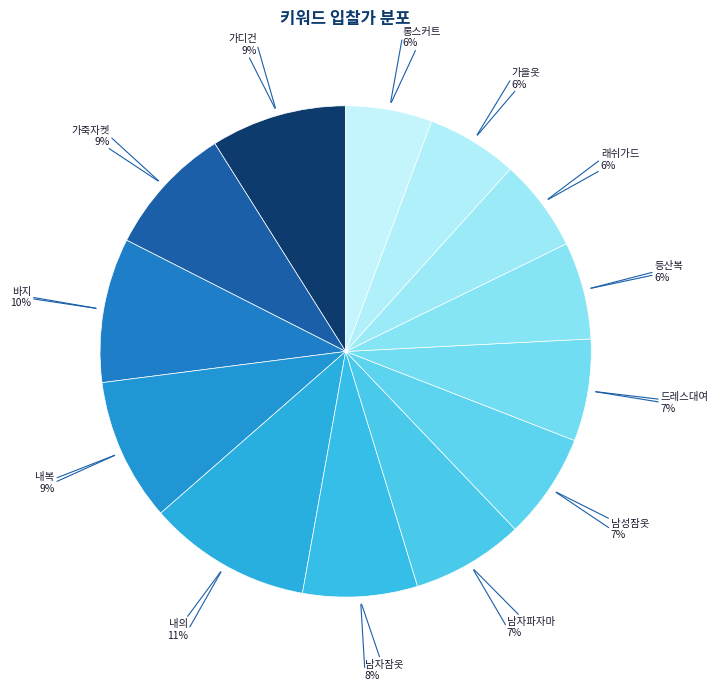

The 남자잠옷 slice represents 13% of the pie. True or false?

False